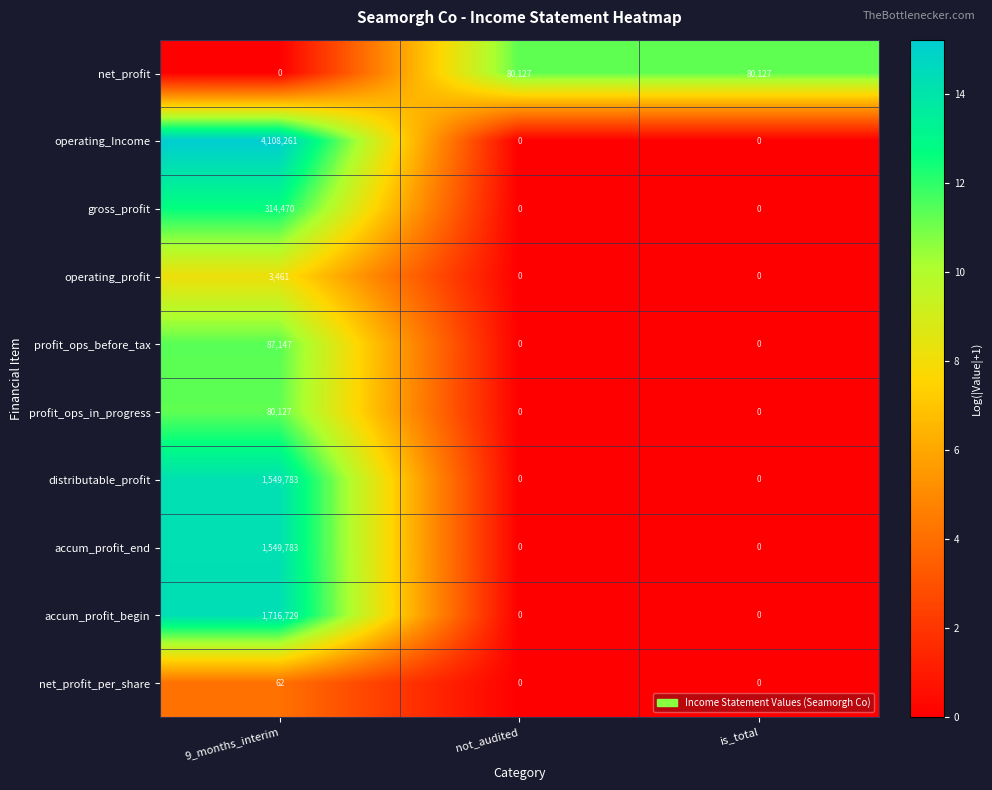

Reading left to right, extract all data points from this chart.

net_profit: 0	80127	80127
operating_Income: 4108261	0	0
gross_profit: 314470	0	0
operating_profit: 3461	0	0
profit_ops_before_tax: 87147	0	0
profit_ops_in_progress: 80127	0	0
distributable_profit: 1549783	0	0
accum_profit_end: 1549783	0	0
accum_profit_begin: 1716729	0	0
net_profit_per_share: 62	0	0